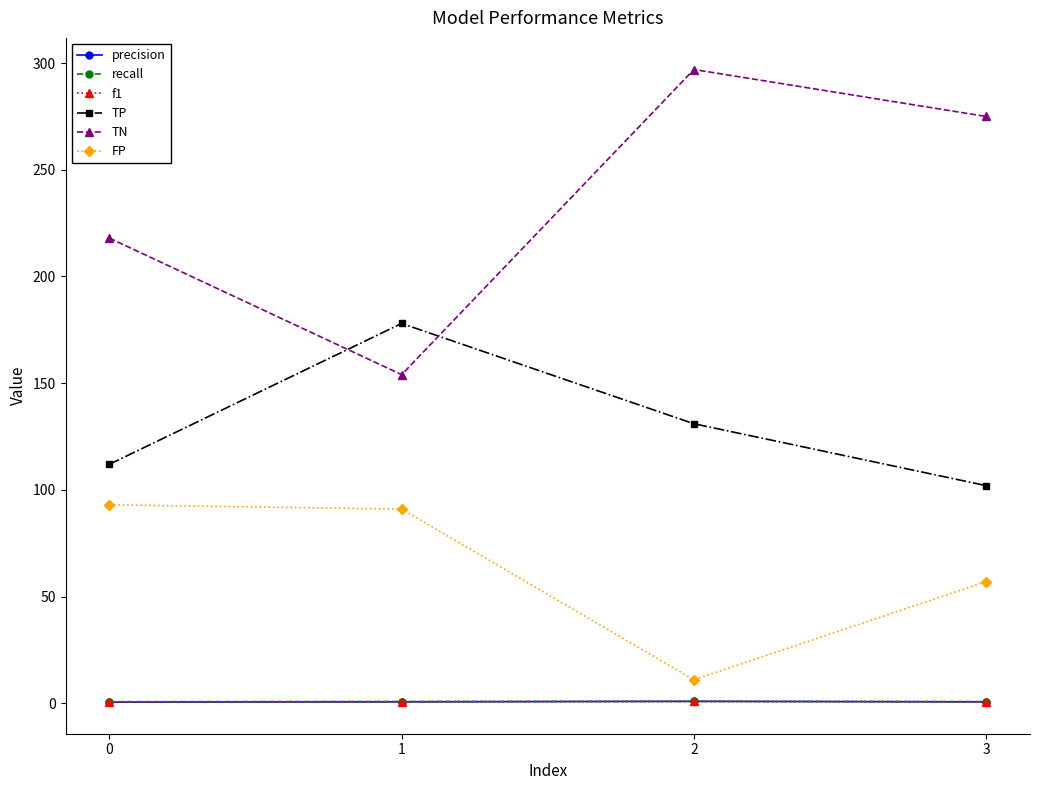

Is the value of TP at 3 greater than the value of TN at 0?

No